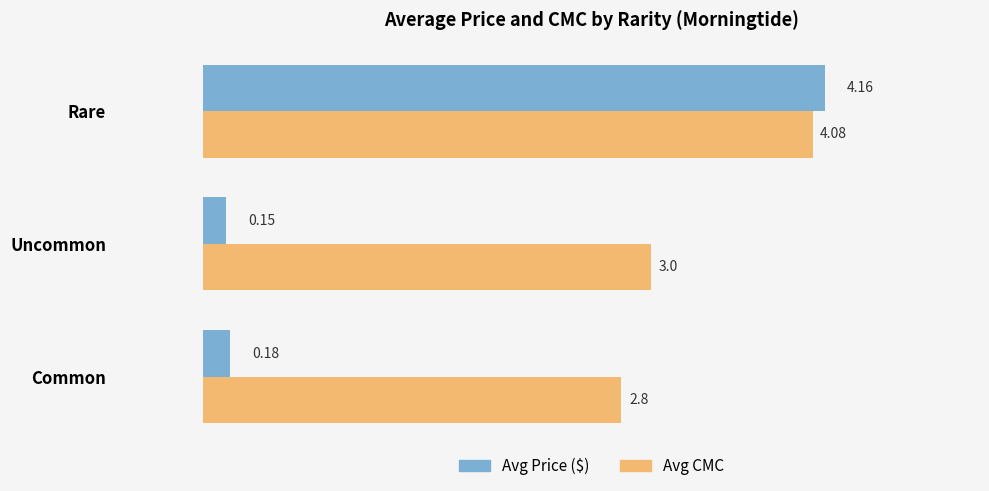

What is the difference between the highest and lowest values at Common?

2.6